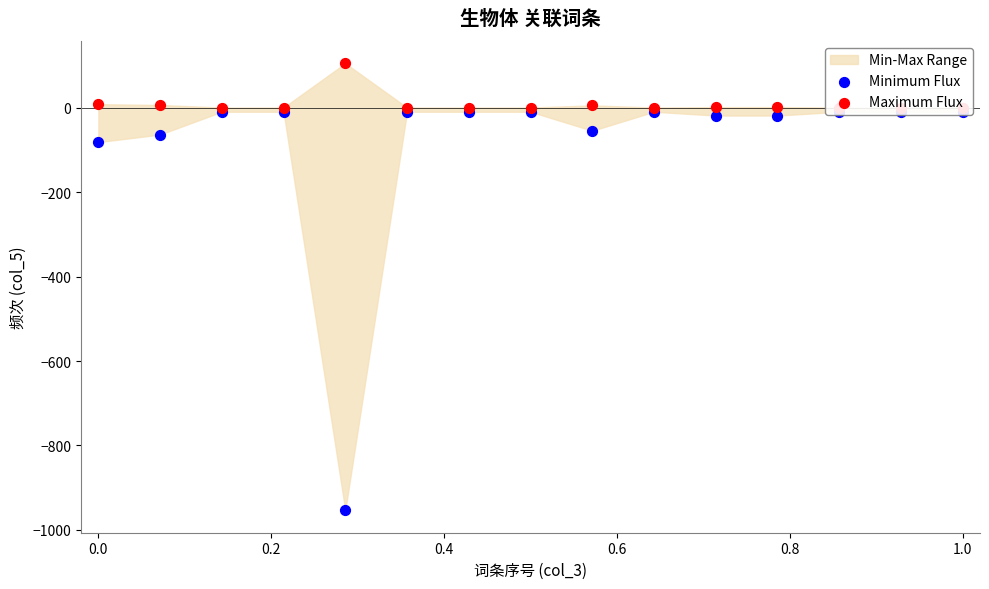

At how many categories does at least one series exceed -438?

15